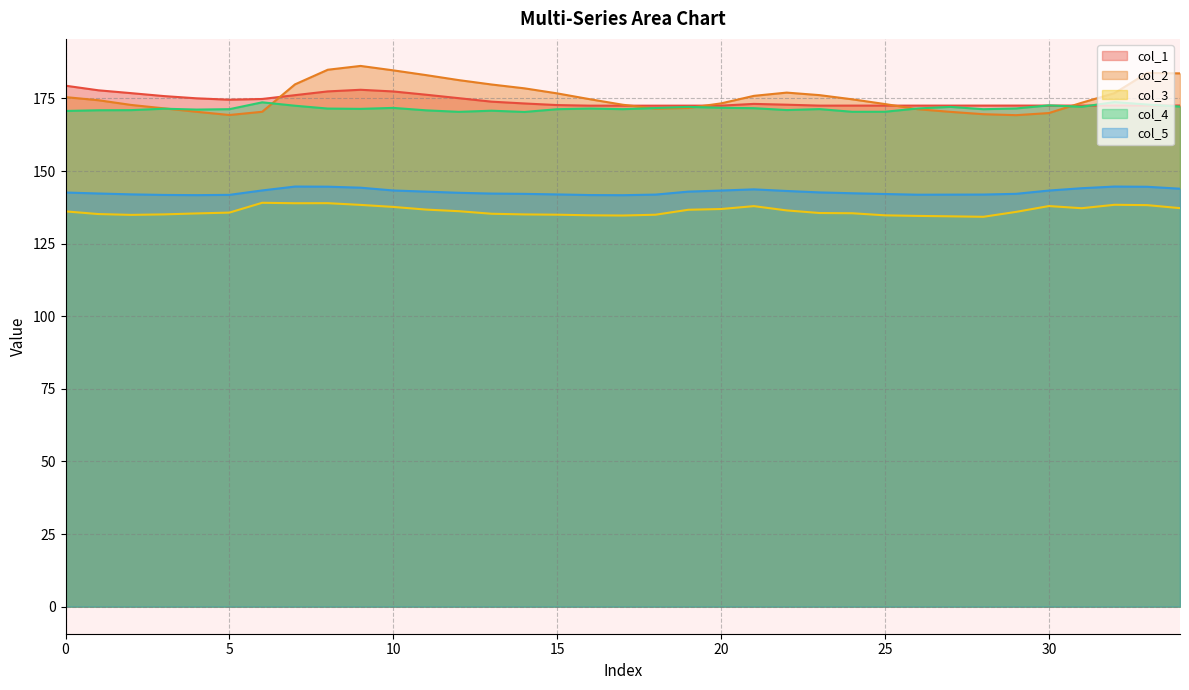

List the labels in order of col_3 value, smallest first.

28, 27, 26, 17, 25, 16, 2, 18, 15, 14, 3, 1, 13, 4, 24, 23, 5, 29, 0, 12, 22, 19, 11, 20, 31, 34, 10, 21, 30, 33, 9, 32, 7, 8, 6